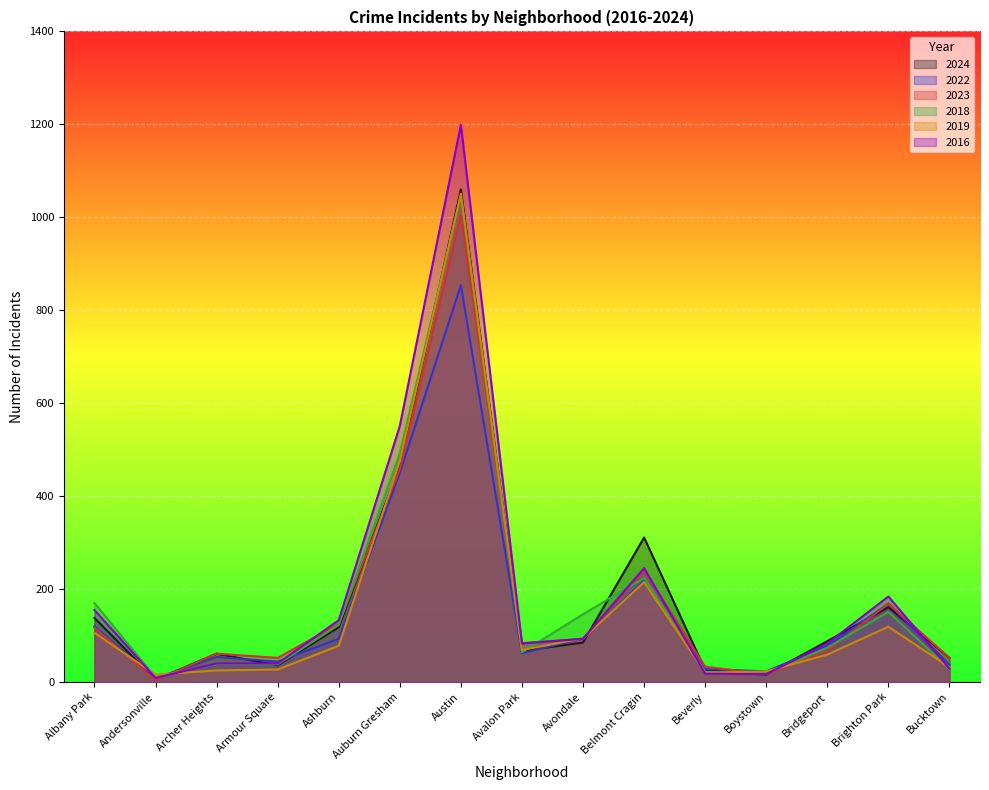

What is the difference between the maximum and second lowest values in the 2024 series?

1044